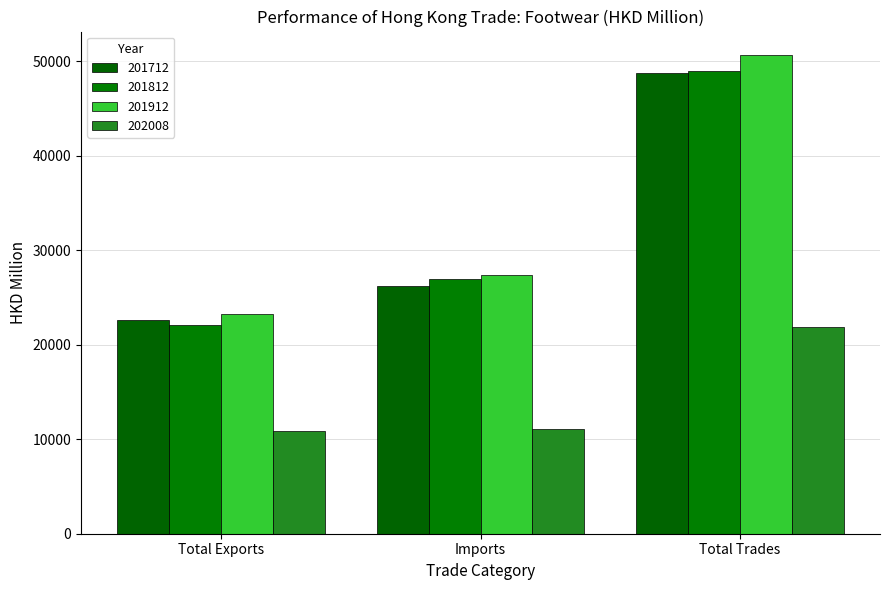

Are the bars horizontal?

No